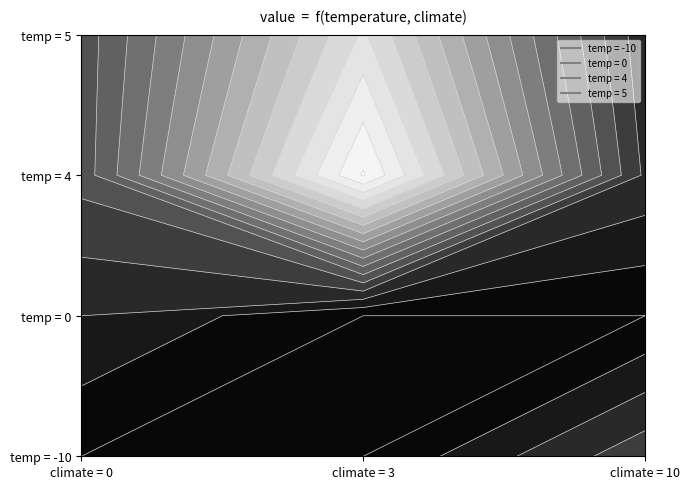

The temp=0 series shows 1.0 at 2. True or false?

True